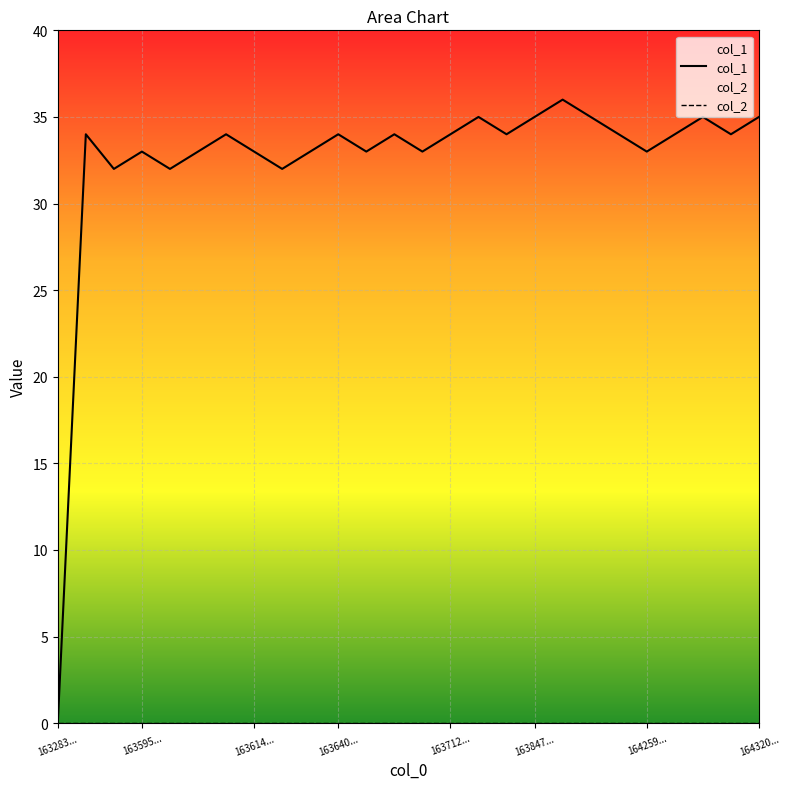

Which series has the largest range (max minus min)?

col_1